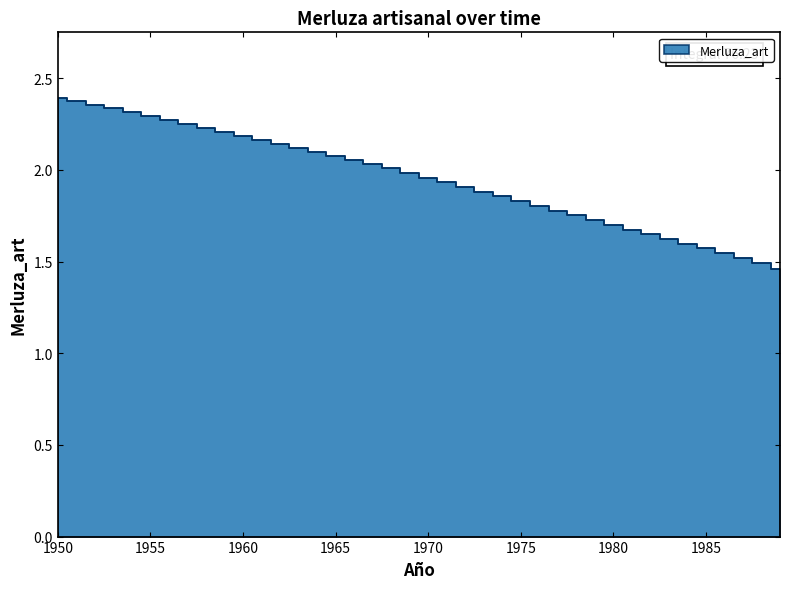

At which category does the chart reach its peak across all series?

1950